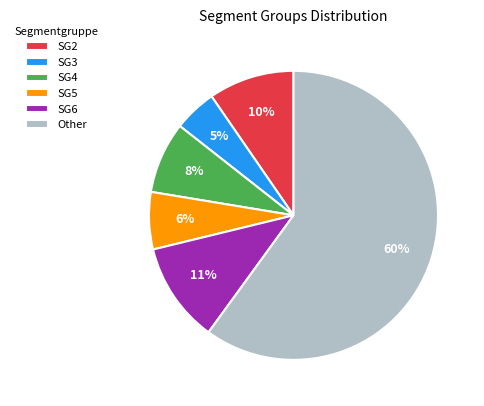

Between Other and SG5, which is larger?

Other